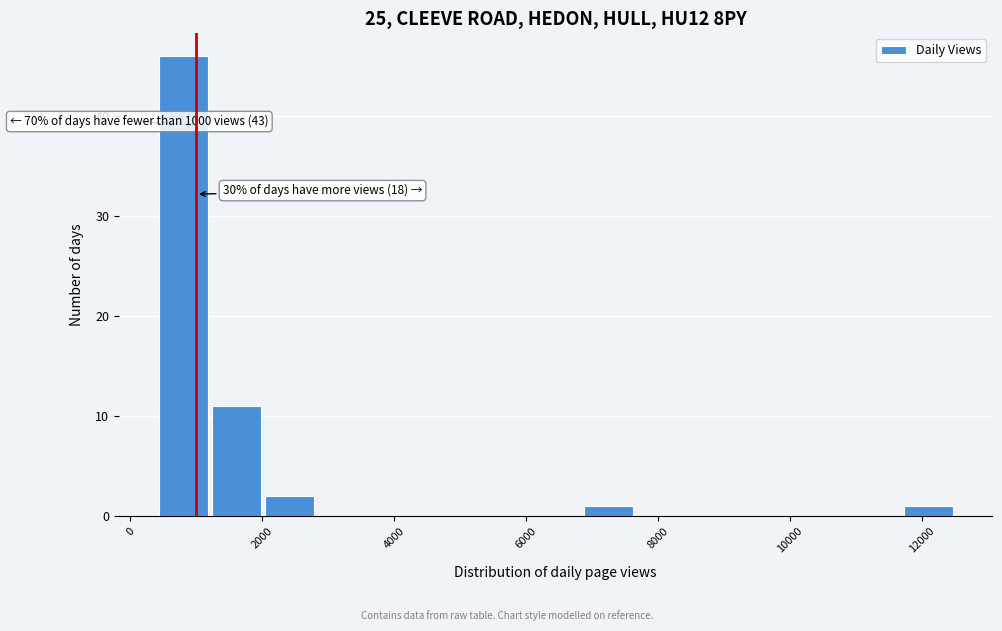

Over which range of the x-axis is the bar tallest?

400 to 1200